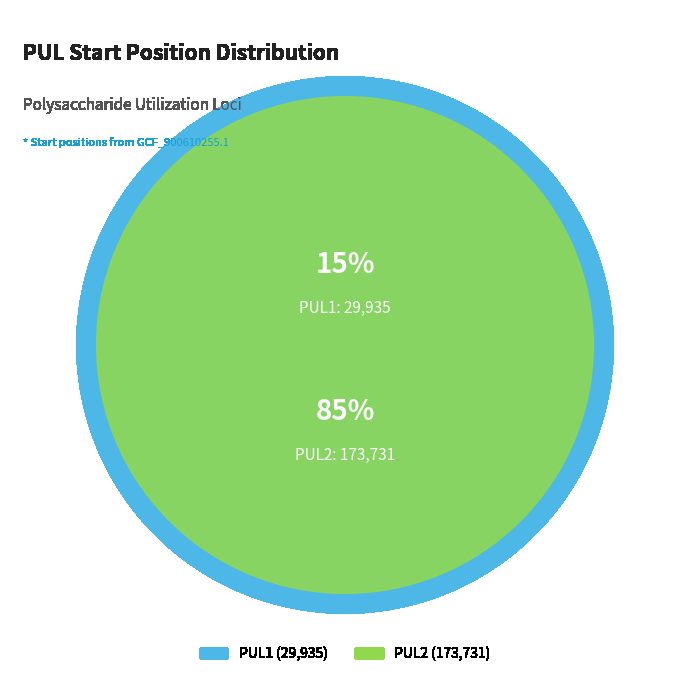

Is PUL2 the majority of the pie?

Yes